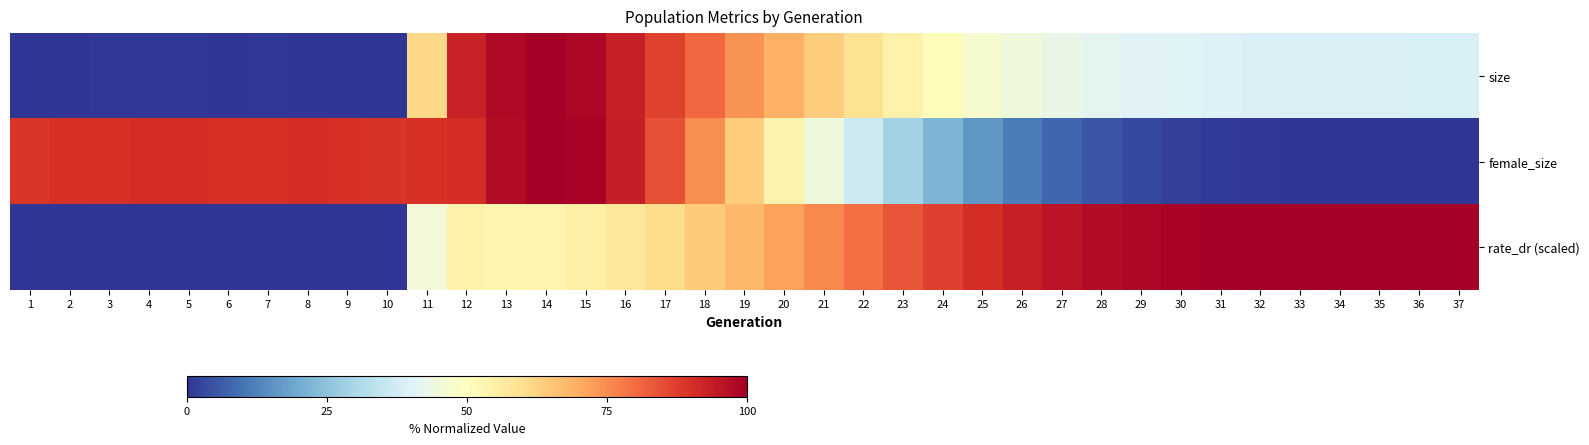

At which category is the sum across all series the highest?

14